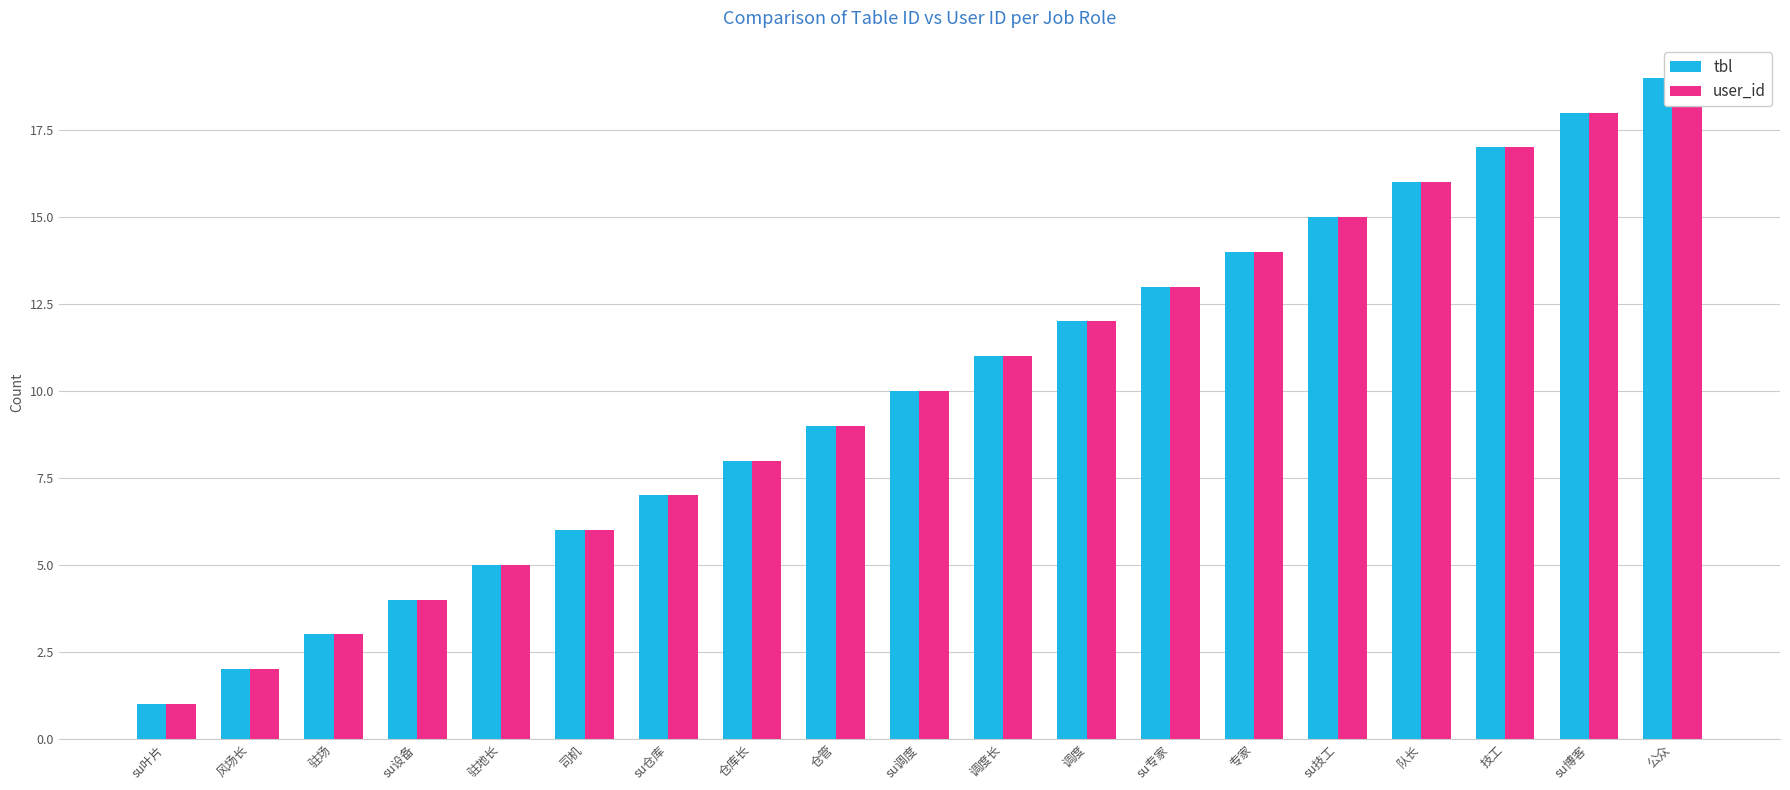

How many groups of bars are there?

19